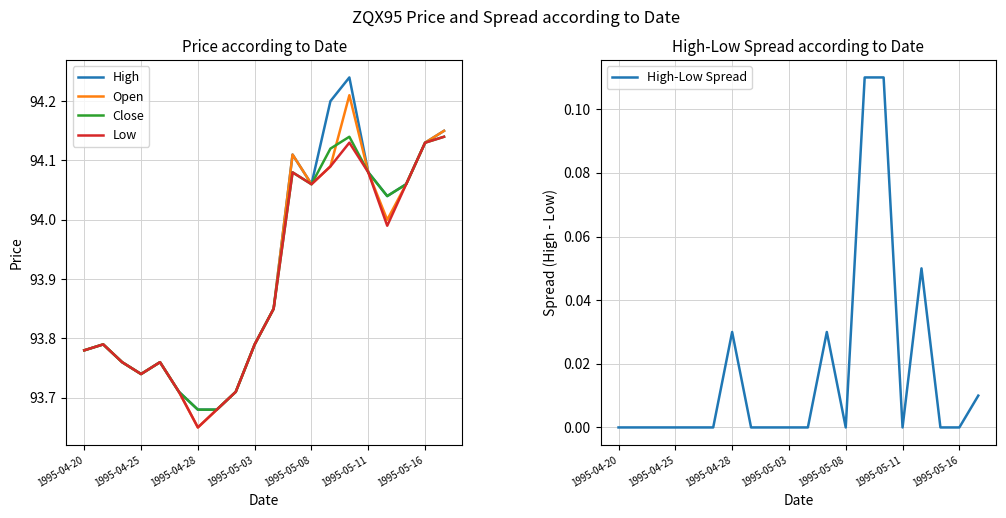

The Close series shows 48.3 at 1995-04-20. True or false?

False